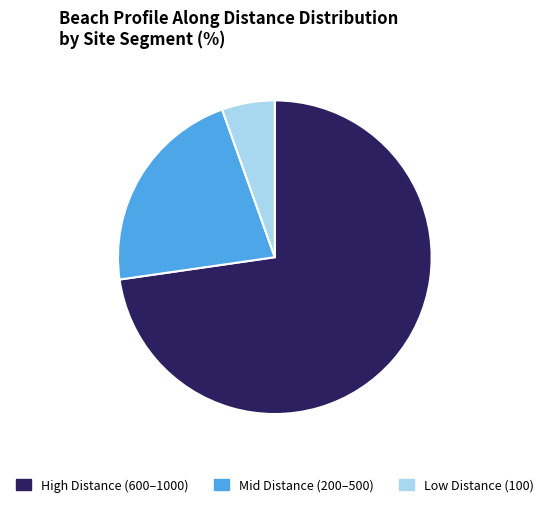

How many slices are in this pie chart?

3